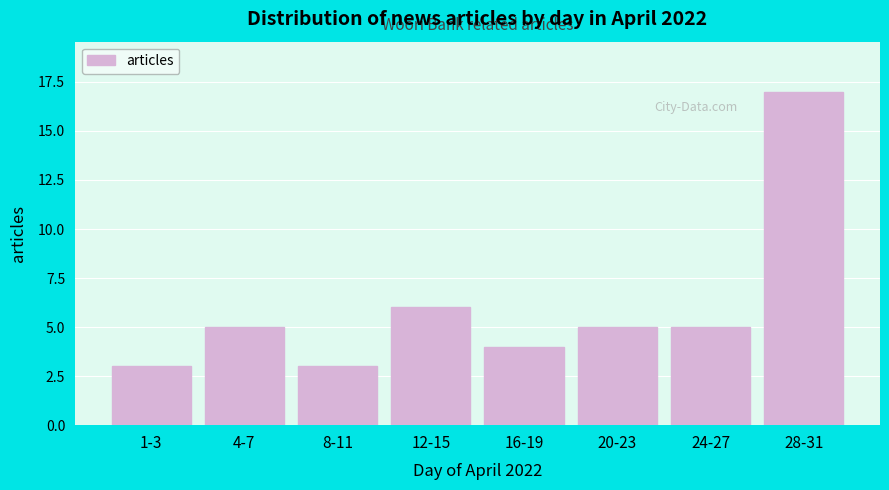

Reading right to left, what are all the values shown in this chart?

28-31=17	24-27=5	20-23=5	16-19=4	12-15=6	8-11=3	4-7=5	1-3=3